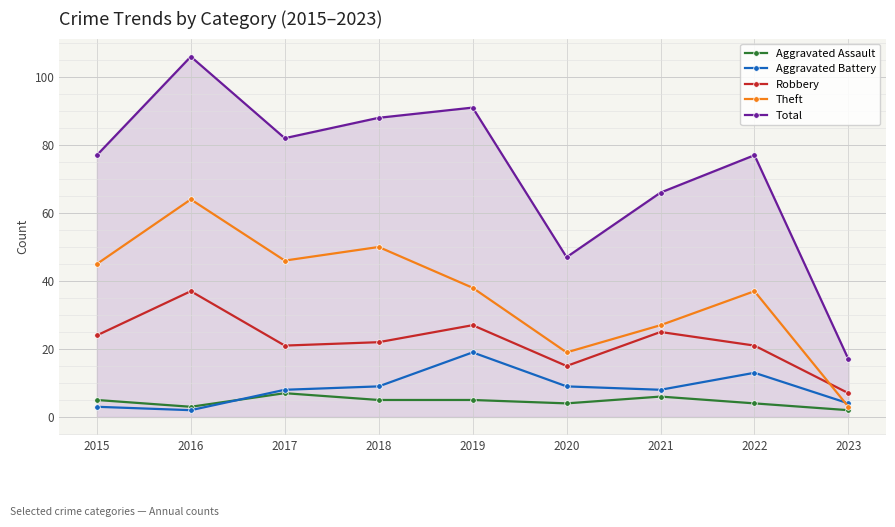

Reading right to left, list all the values displayed in this chart.

Aggravated Assault: 2	4	6	4	5	5	7	3	5
Aggravated Battery: 4	13	8	9	19	9	8	2	3
Robbery: 7	21	25	15	27	22	21	37	24
Theft: 3	37	27	19	38	50	46	64	45
Total: 17	77	66	47	91	88	82	106	77